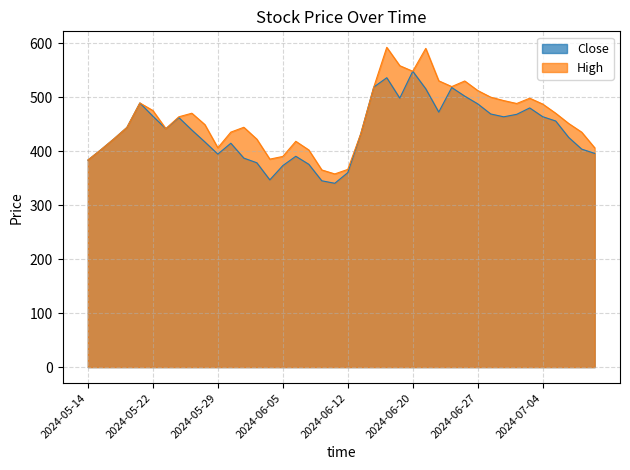

True or false: Close and High cross at least once.

False